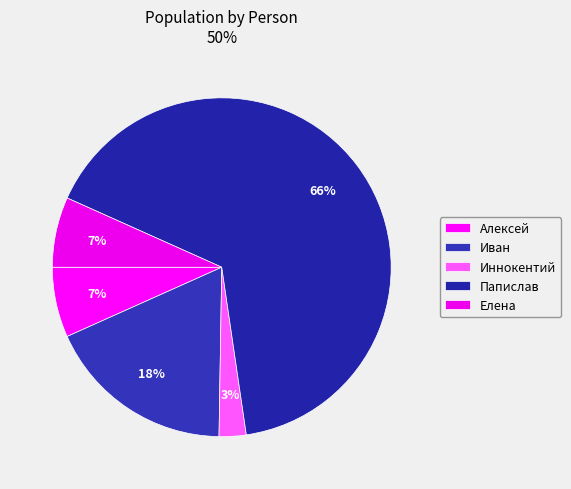

Which category accounts for the majority?

Папислав